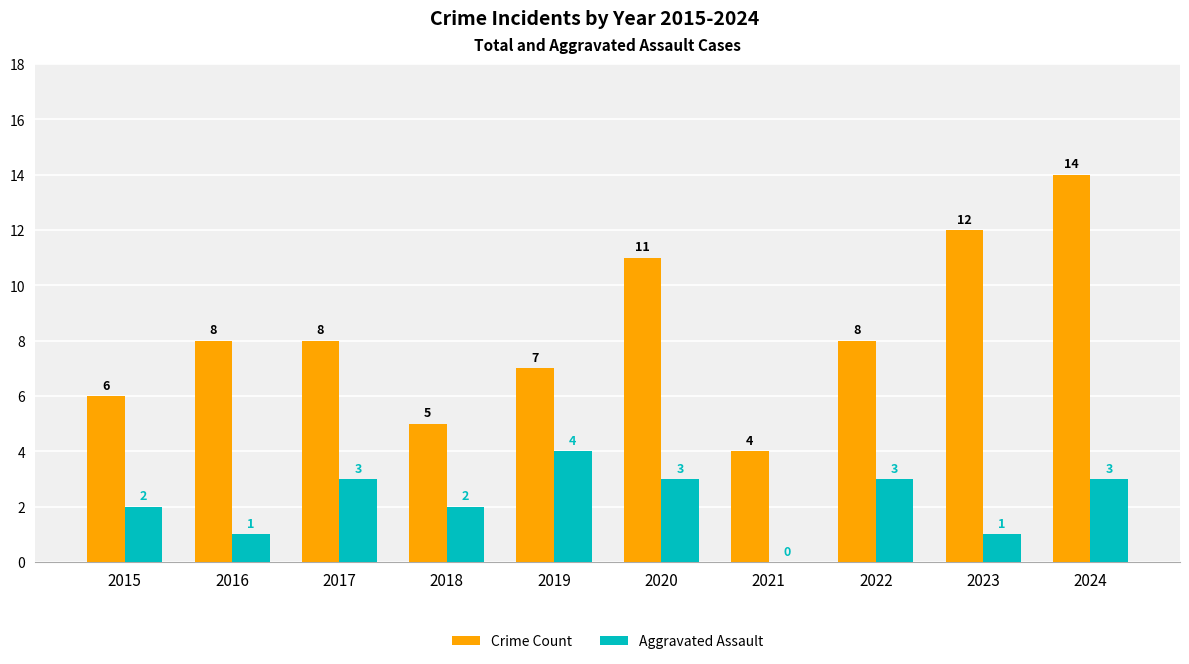

What are all the series names shown in the legend?

Crime Count, Aggravated Assault